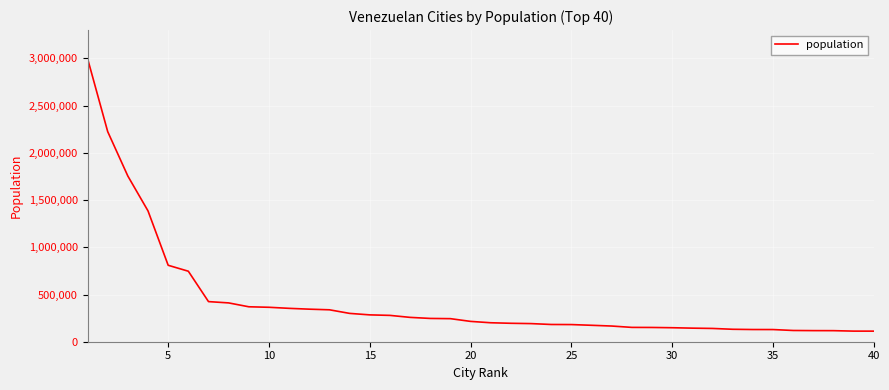

What is the smallest value displayed?

112082